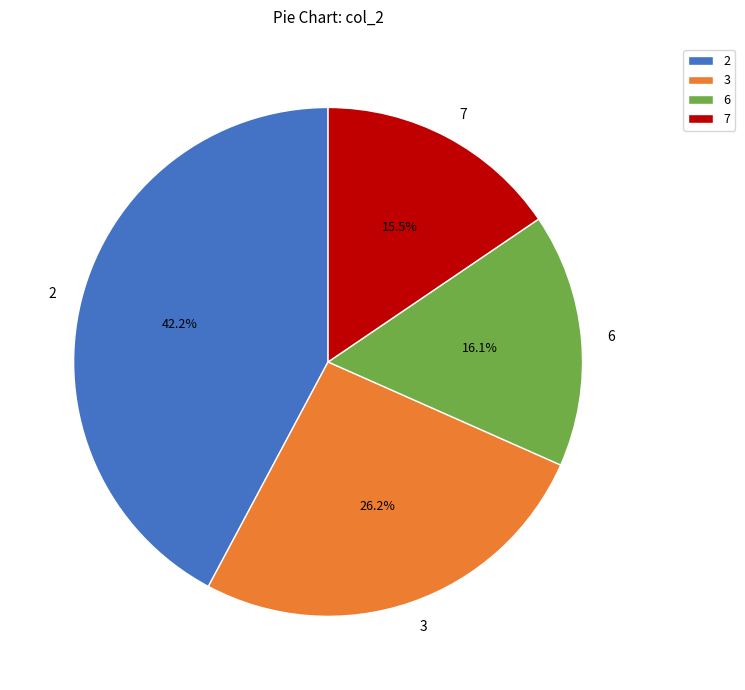

The 7 slice represents 1% of the pie. True or false?

False